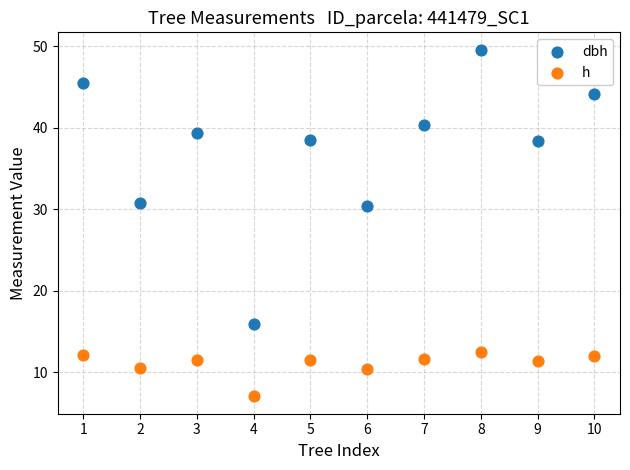

Across all data points, what is the range of Y values (max minus min)?

42.5